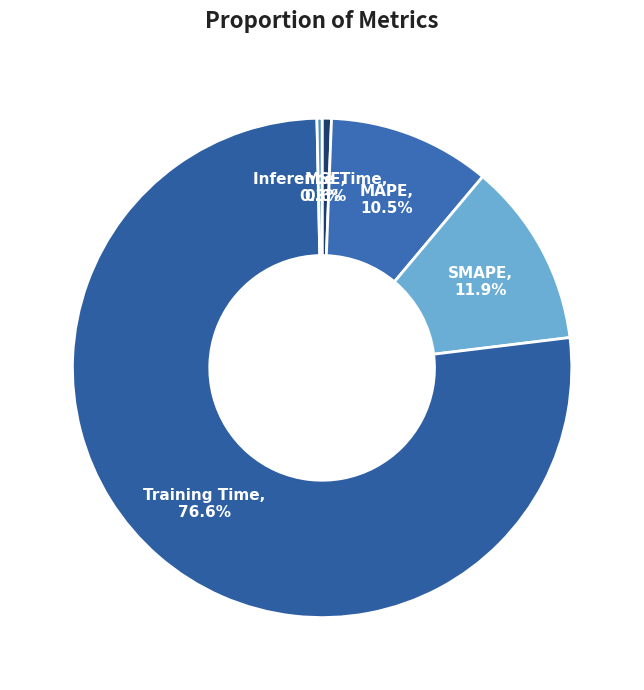

True or false: Training Time accounts for 77% of the total.

True